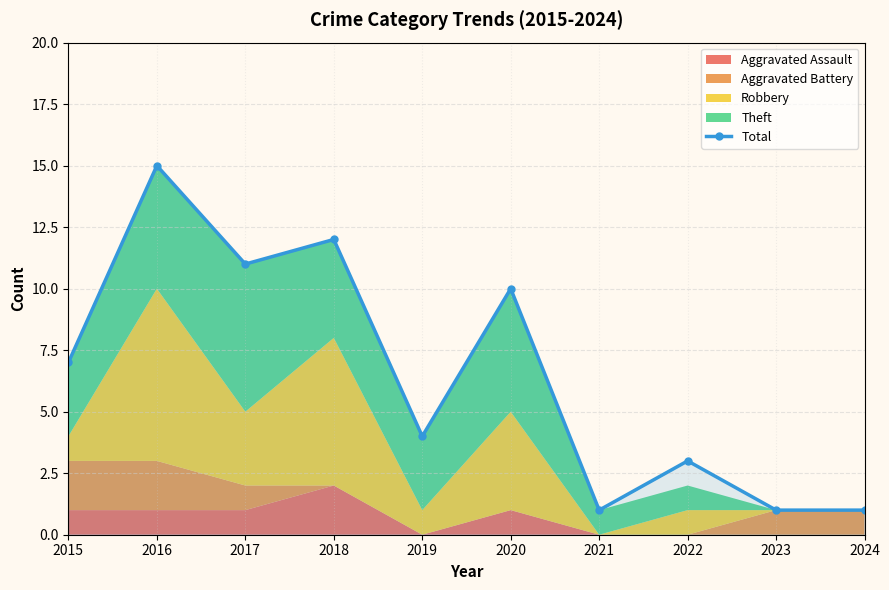

How many values are below 7?

5